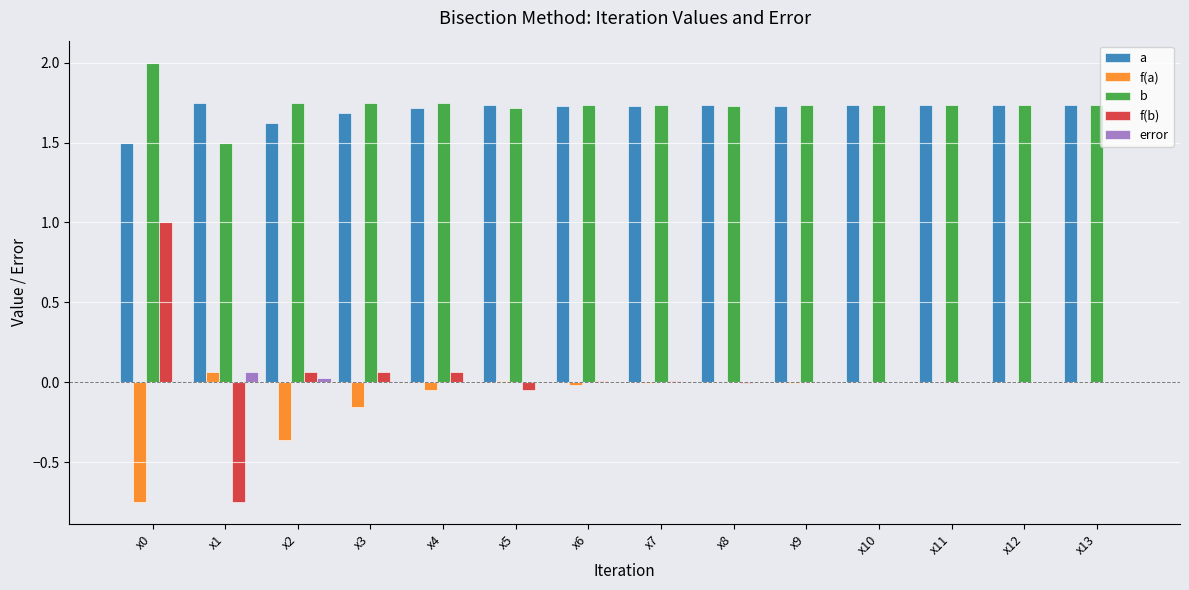

What are all the series names shown in the legend?

a, f(a), b, f(b), error